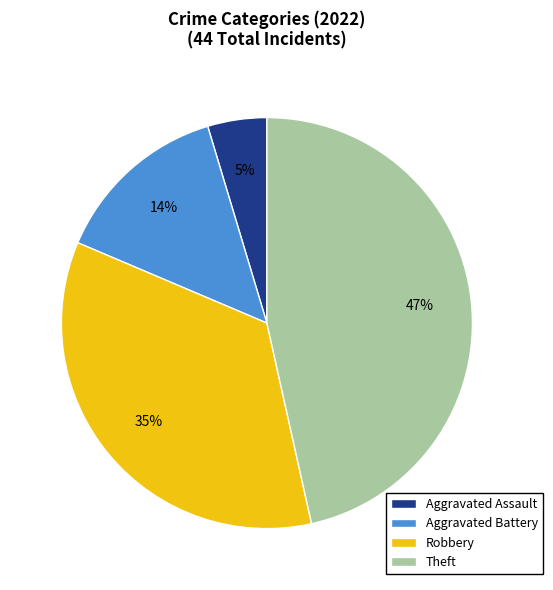

Approximately how many times larger is the value at Robbery compared to Aggravated Battery?

2.5